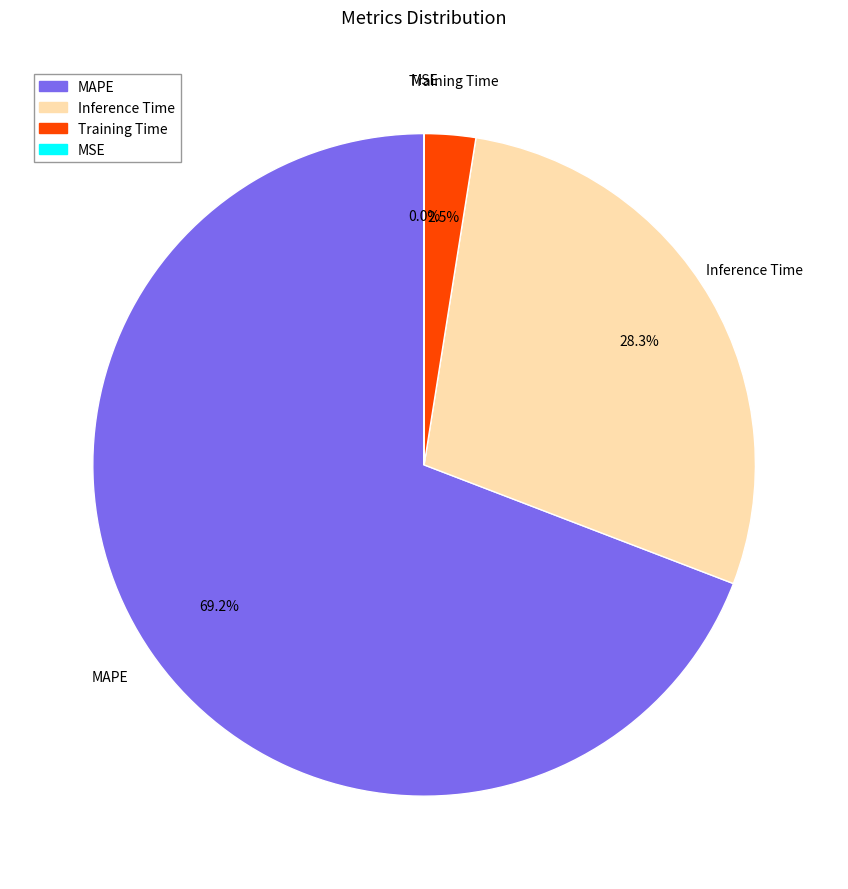

Is there any slice that represents more than half of the pie?

Yes